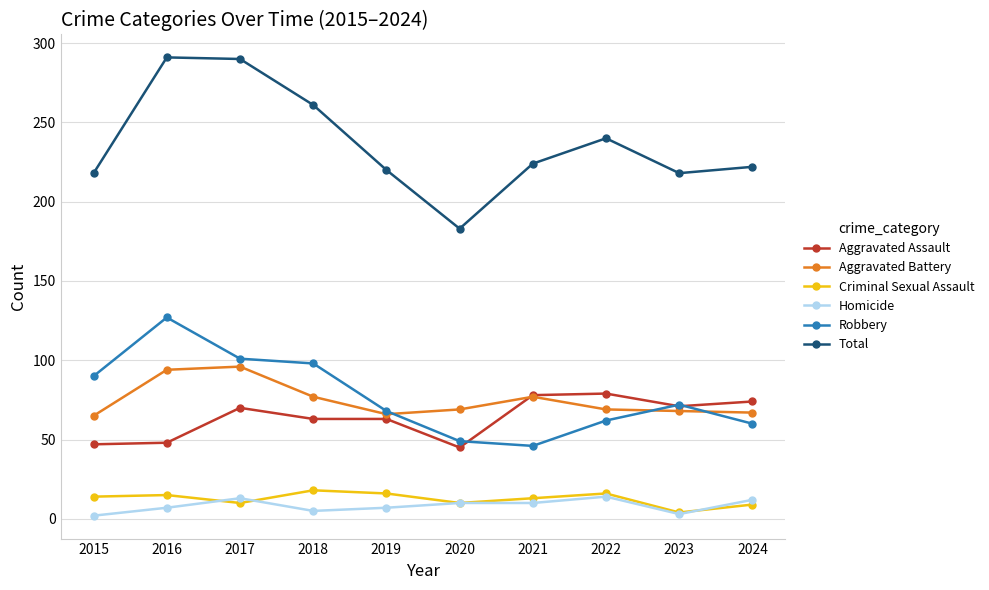

True or false: Criminal Sexual Assault and Aggravated Battery intersect in this chart.

False